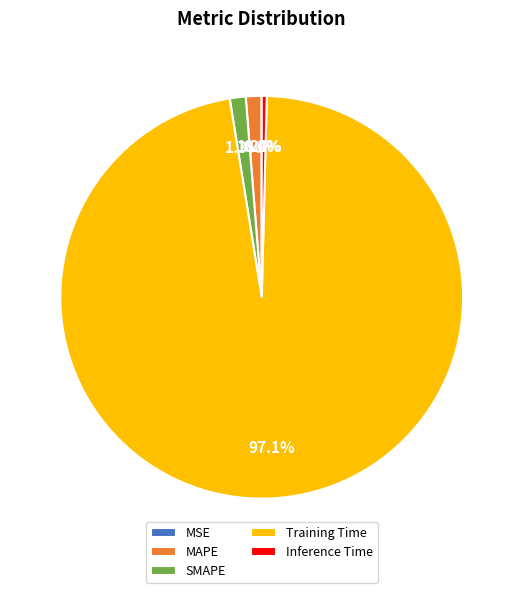

Which category accounts for the majority?

Training Time